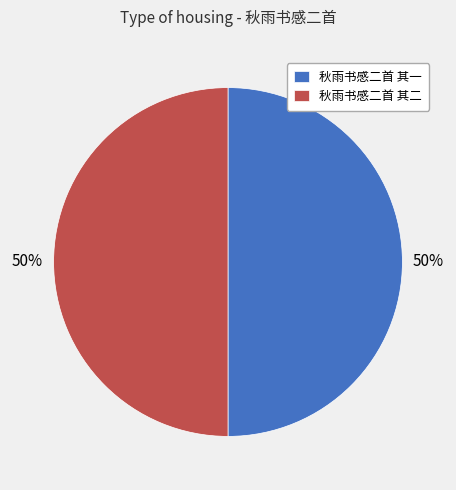

To the nearest percent, what is the combined percentage of 秋雨书感二首 其二 and 秋雨书感二首 其一?

100%